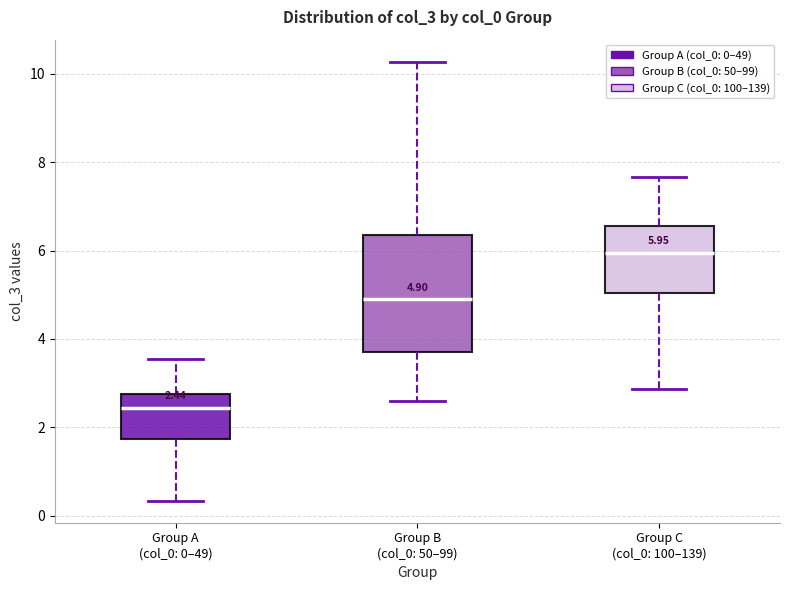

Which box is the tallest, from its lower edge to its upper edge?

Group B (col_0: 50–99)